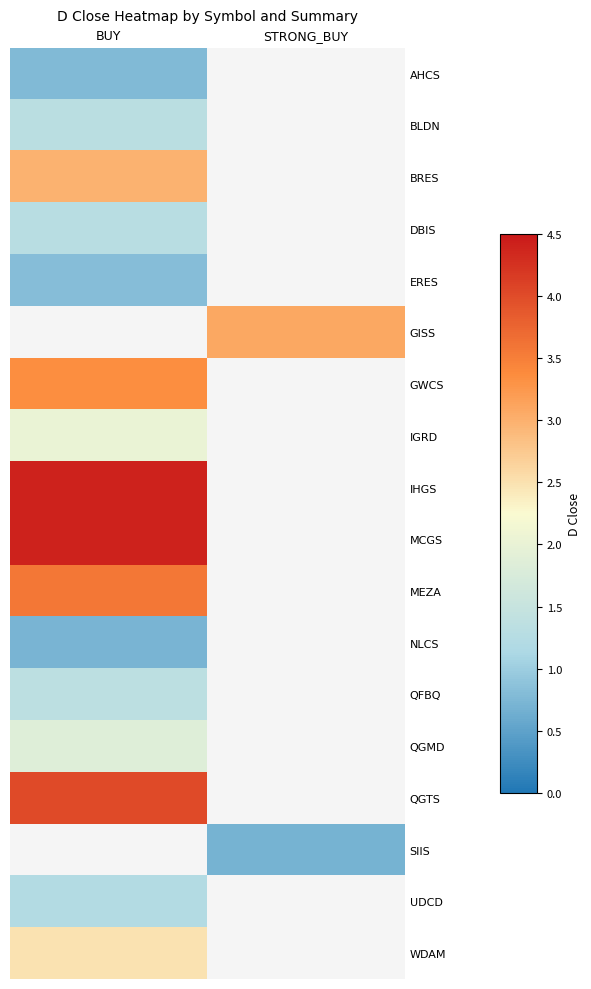

List the labels in order of QGTS value, smallest first.

BUY, STRONG_BUY